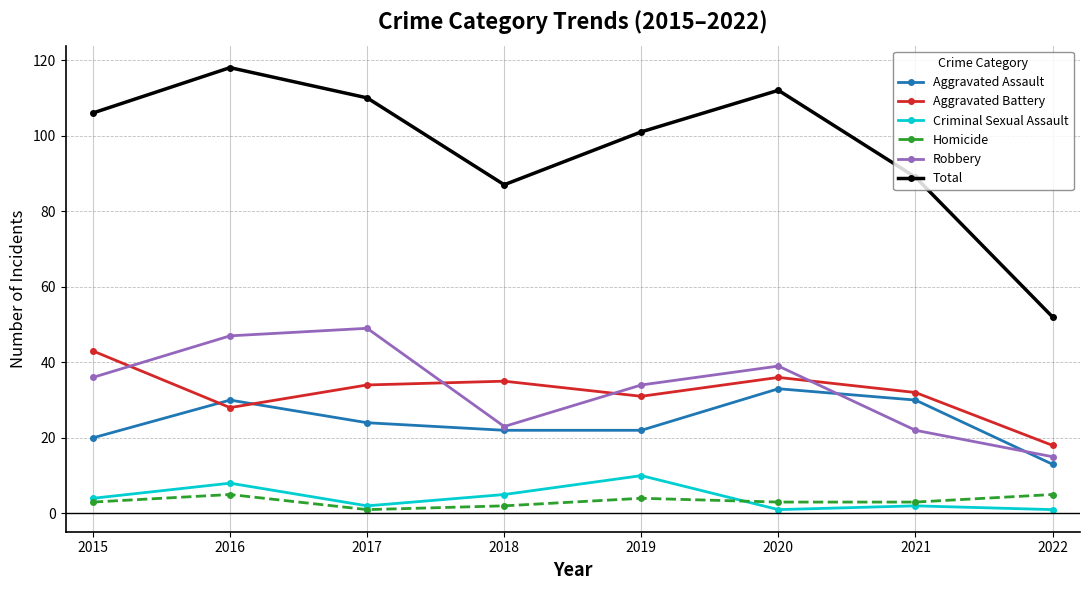

Does the chart have visible grid lines?

Yes